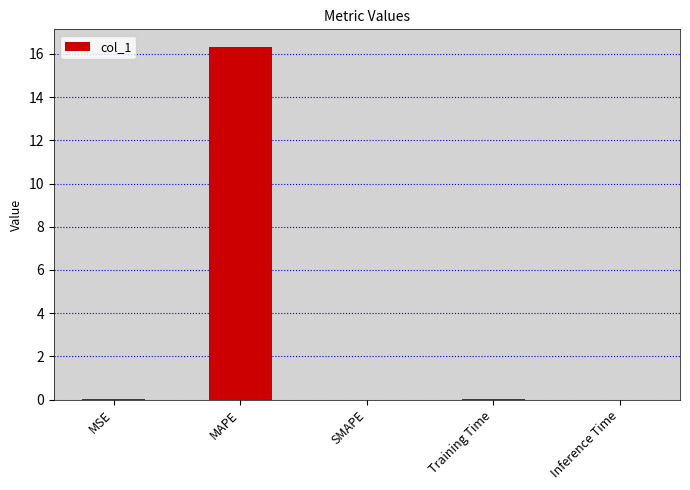

True or false: the data shows 0.0 at SMAPE.

True